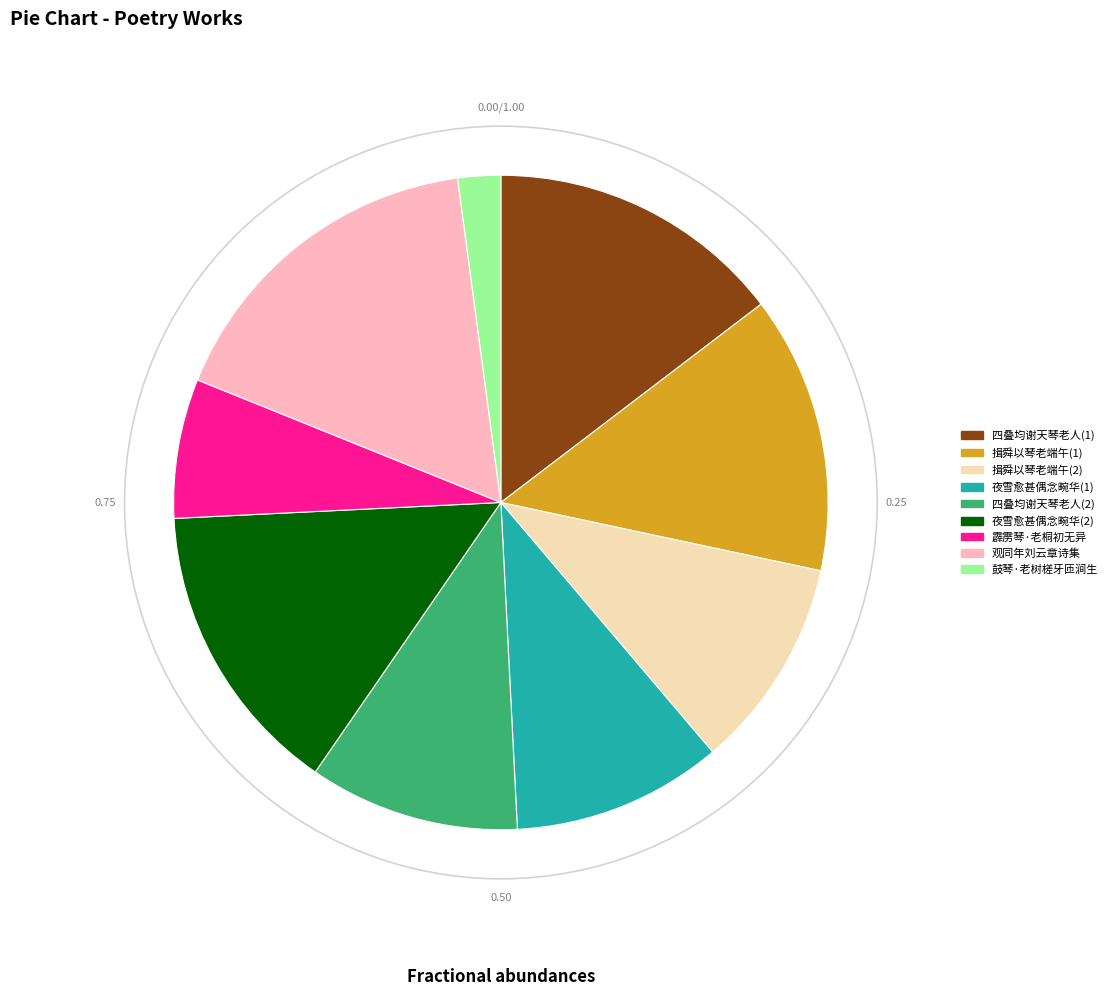

Is the sum of 四叠均谢天琴老人(1) and 夜雪愈甚偶念畹华(2) greater than half?

No